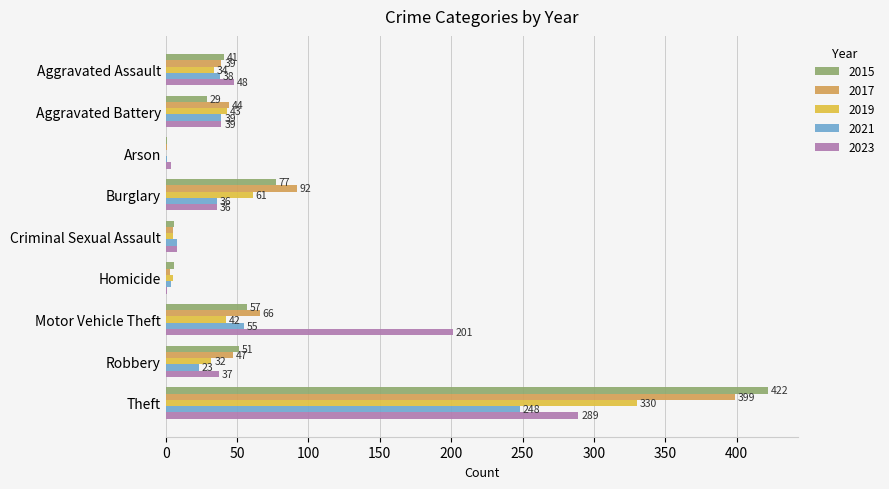

At which label is 2017 closest to 200?

Burglary